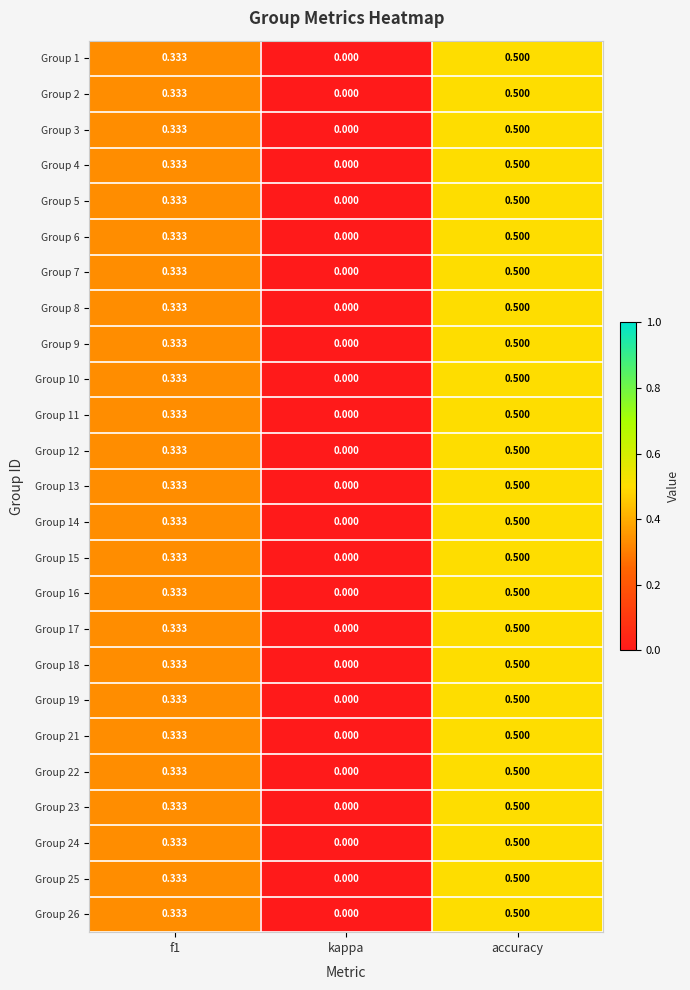

At which category does the chart reach its peak across all series?

accuracy